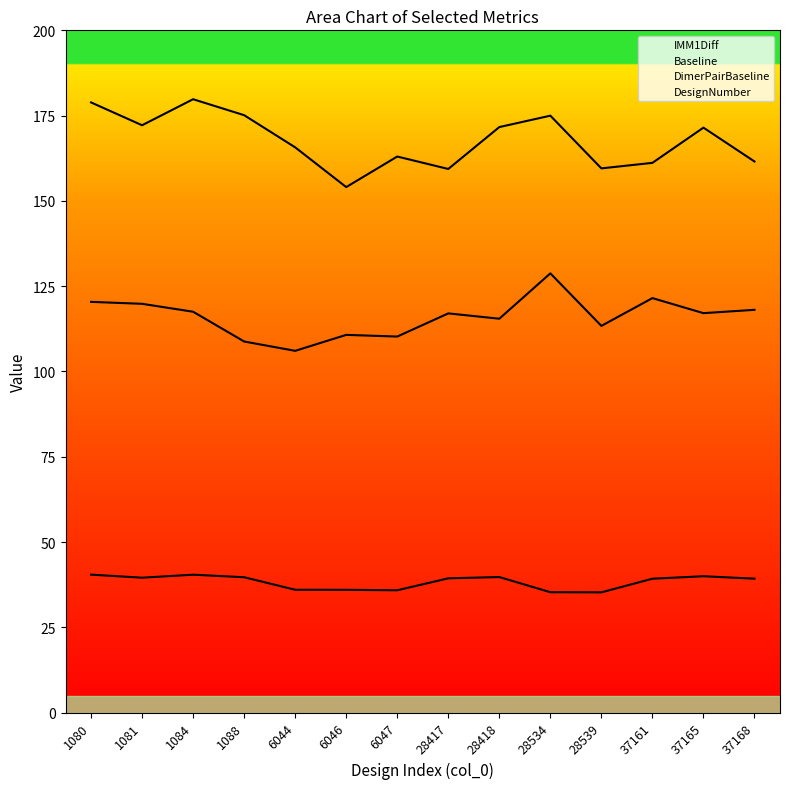

Does the chart display data point markers on the line(s)?

No